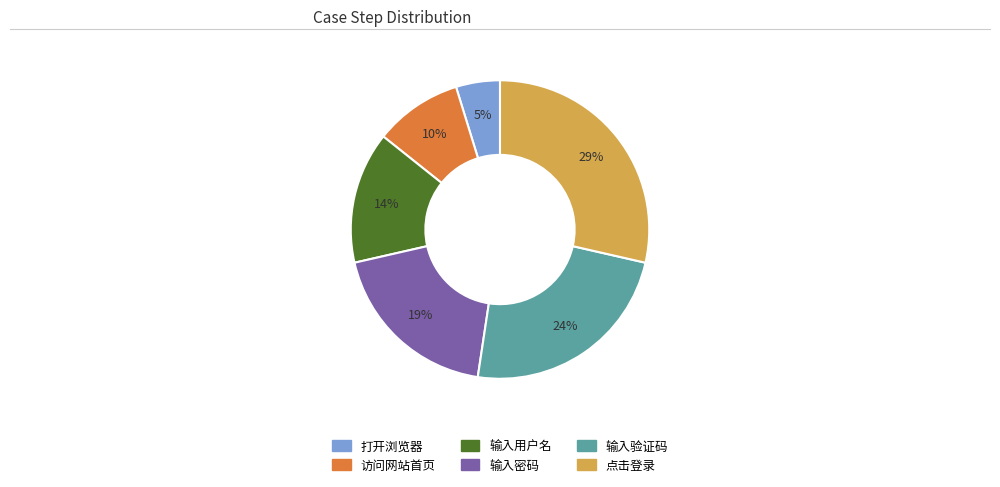

To the nearest percent, what is the combined percentage of 点击登录 and 输入密码?

48%